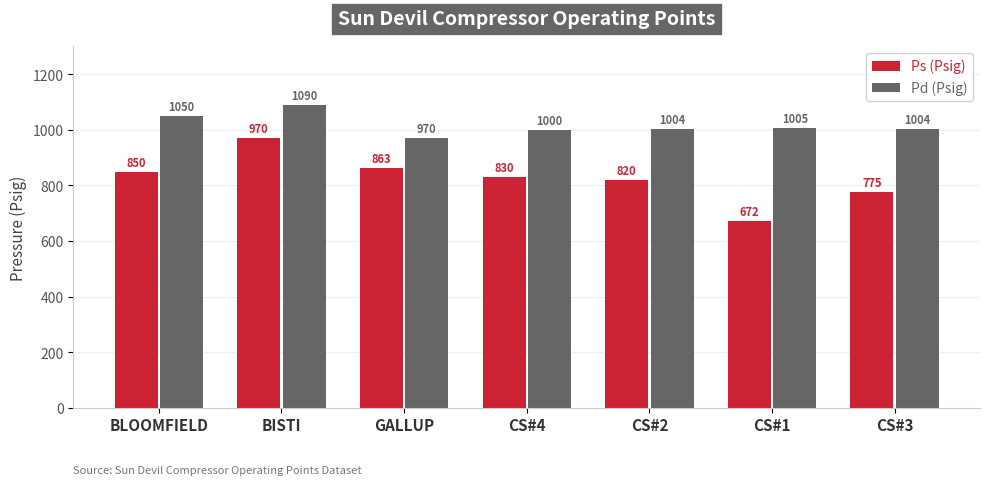

What is the label of the 6th bar from the right?

BISTI